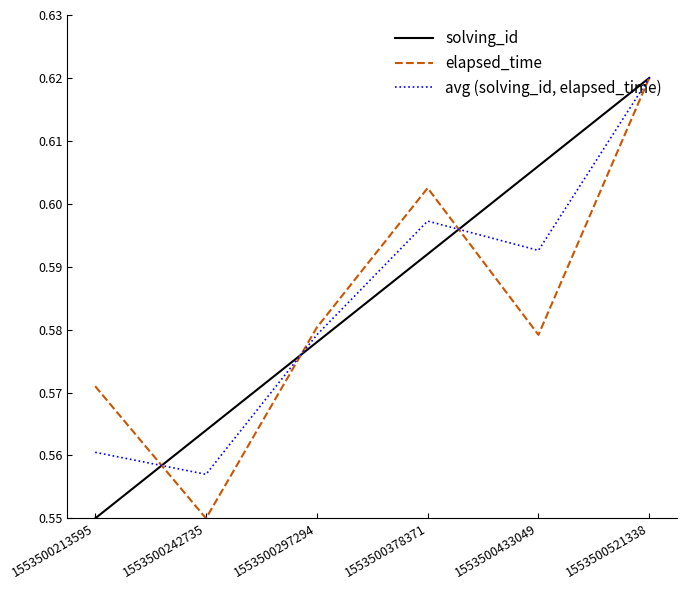

At 1553500242735, list the series in order from largest to smallest.

solving_id, avg (solving_id, elapsed_time), elapsed_time